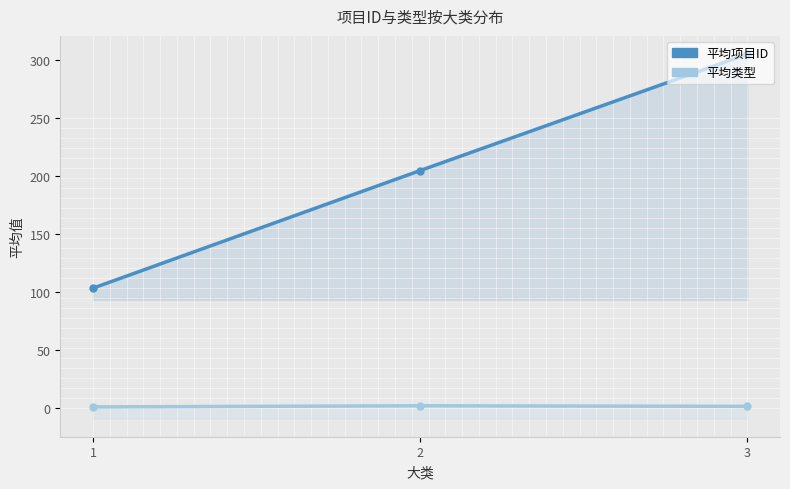

What are all the series names shown in the legend?

平均项目ID, 平均类型